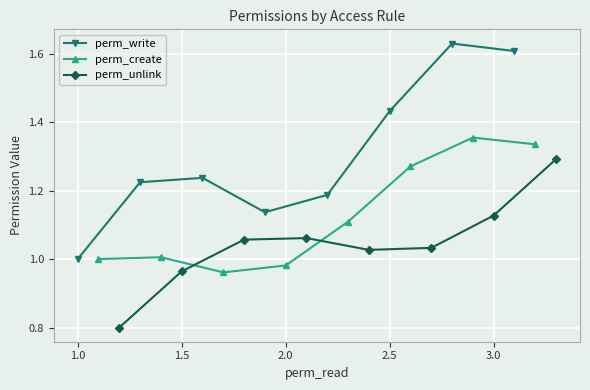

True or false: perm_unlink and perm_create intersect in this chart.

True